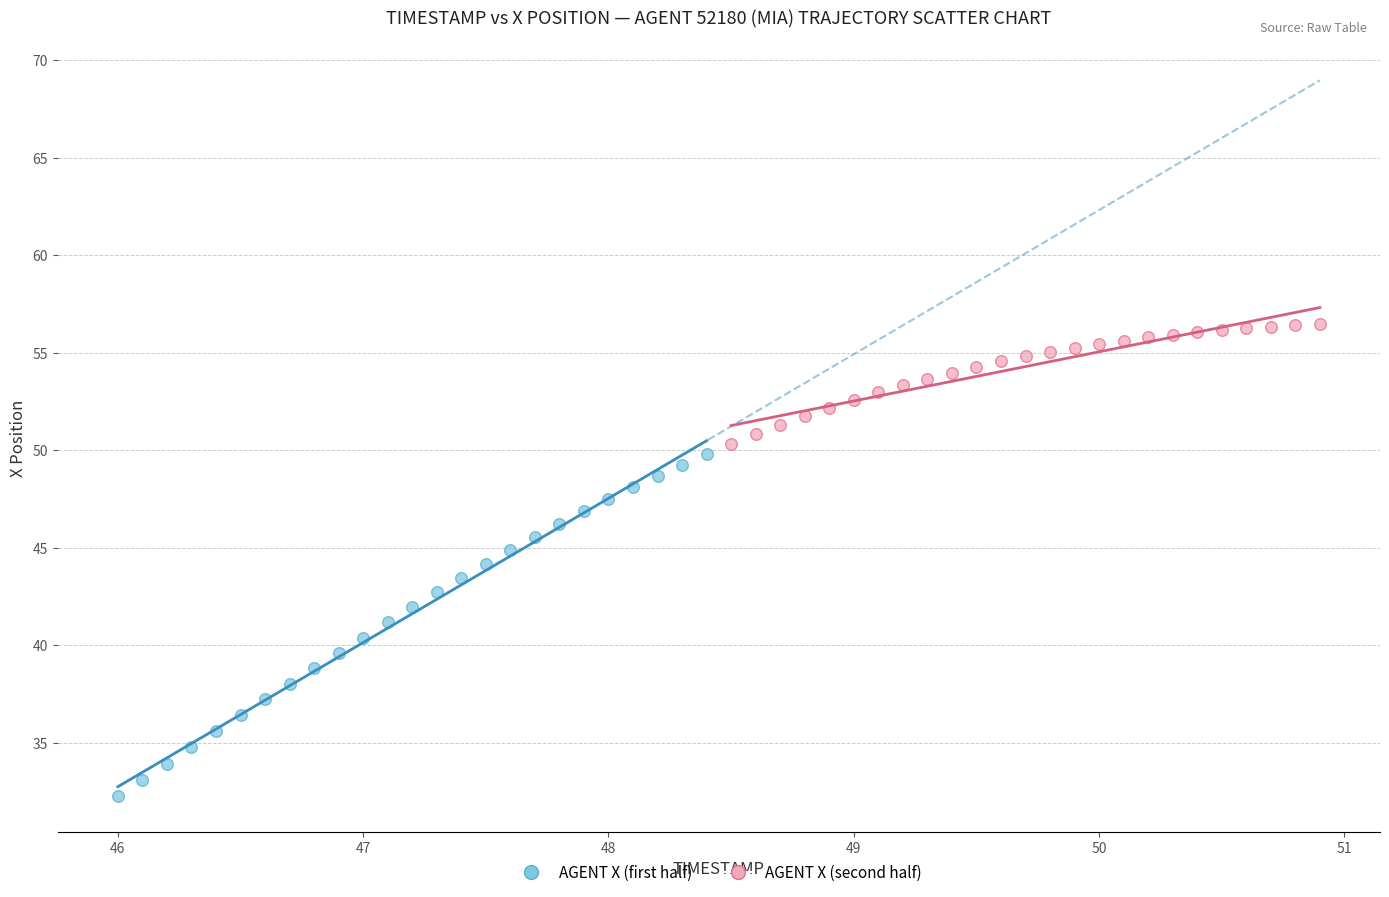

What are all the series names shown in the legend?

AGENT X (first half), AGENT X (second half)